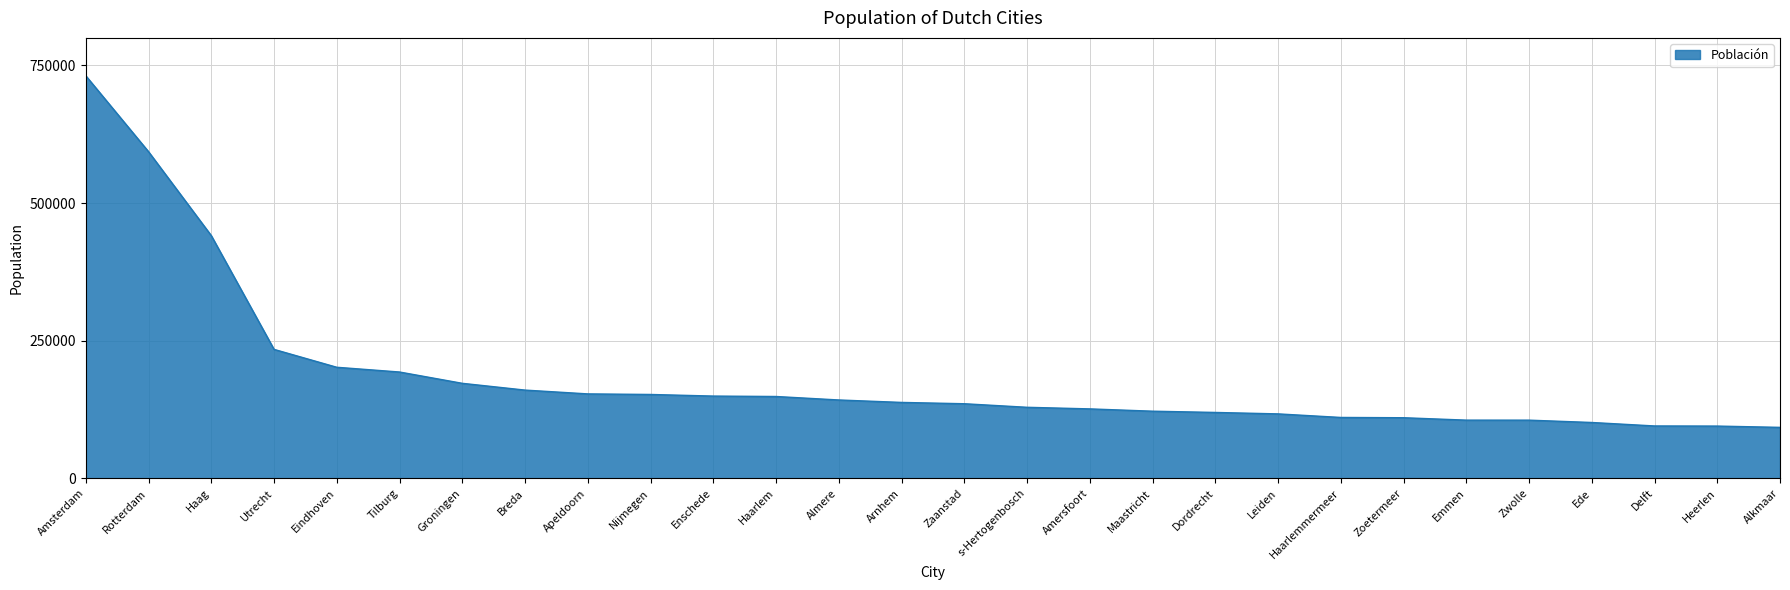

What is the difference between the maximum and second lowest values?

636148